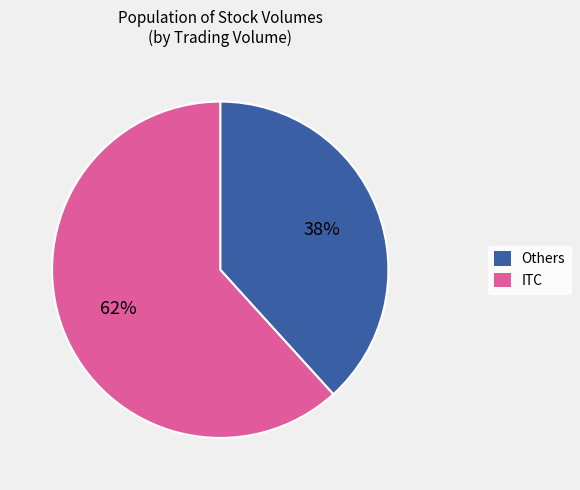

To the nearest percent, what is the average slice percentage?

50%